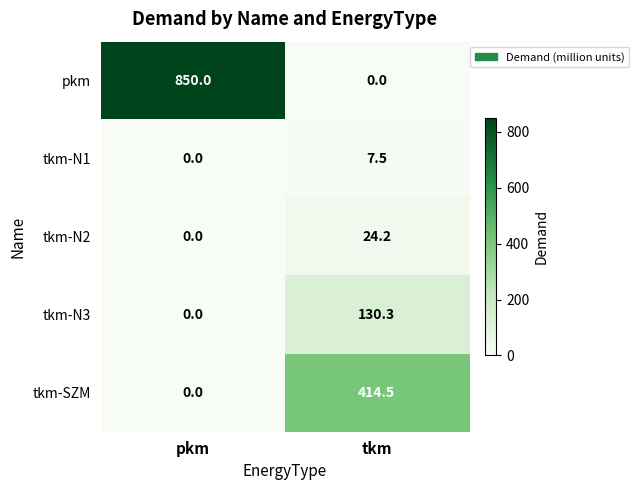

Which series changed the most between pkm and tkm?

pkm